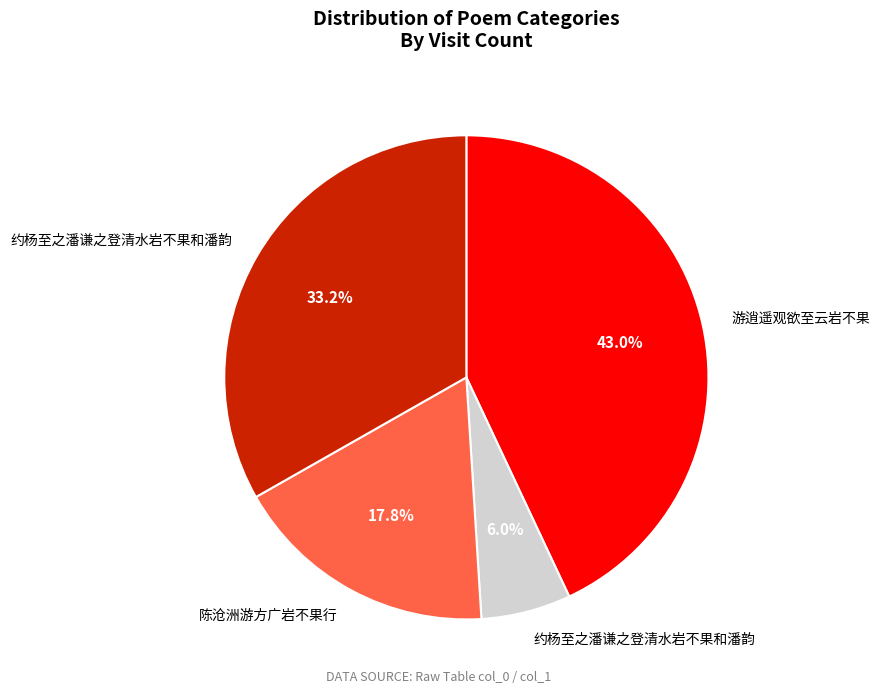

Is there any slice that represents more than half of the pie?

No